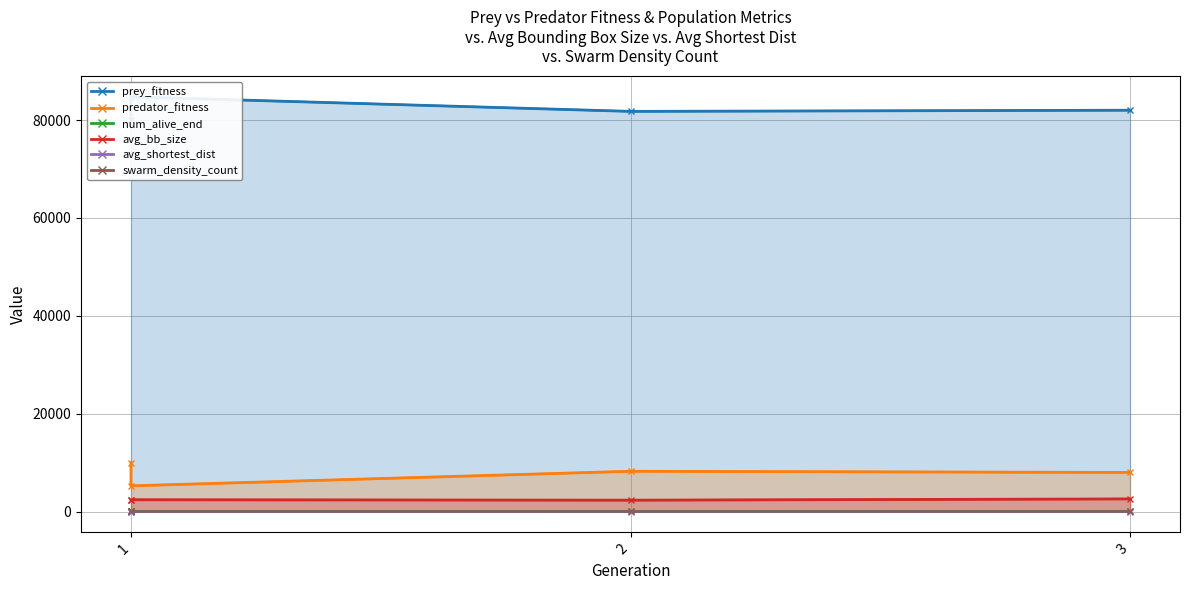

True or false: swarm_density_count has a value of 33.4 at 3.

False